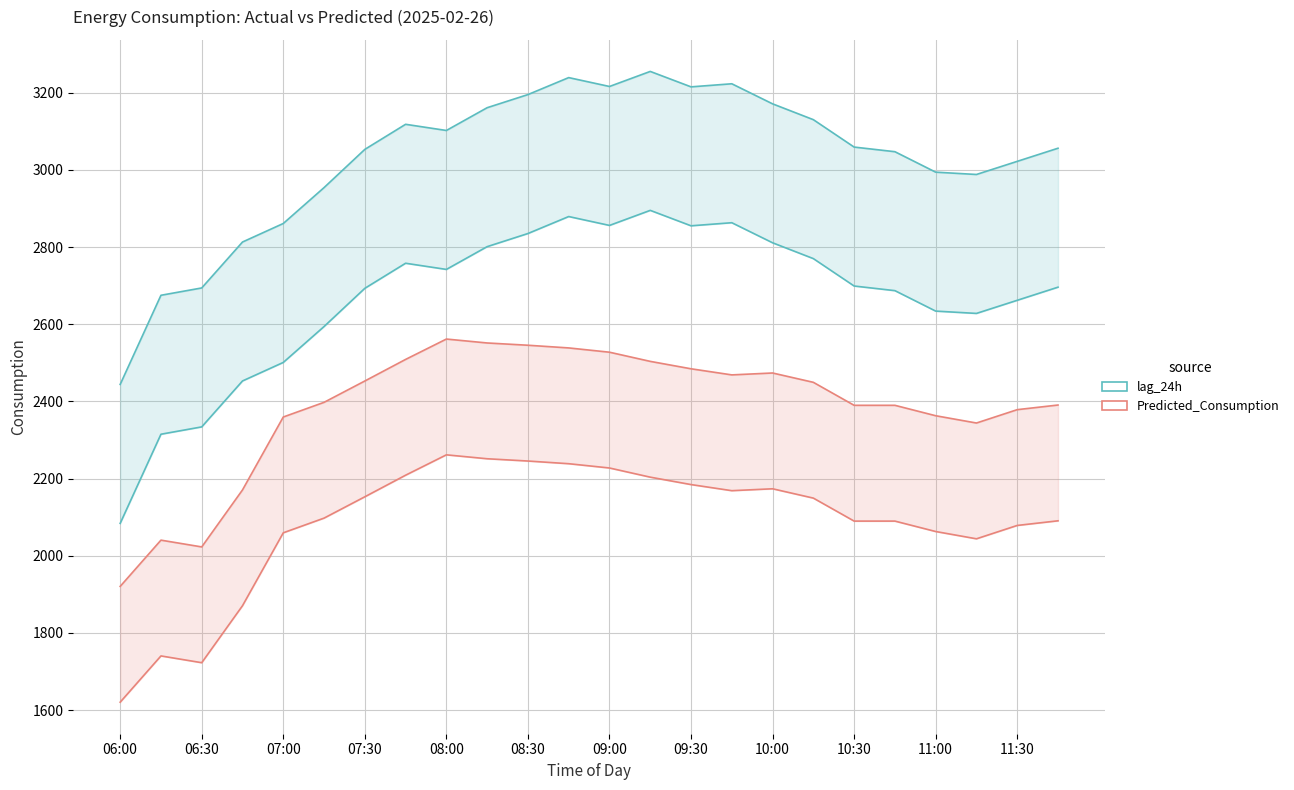

The lag_24h series shows 3056.0 at 11:45. True or false?

True